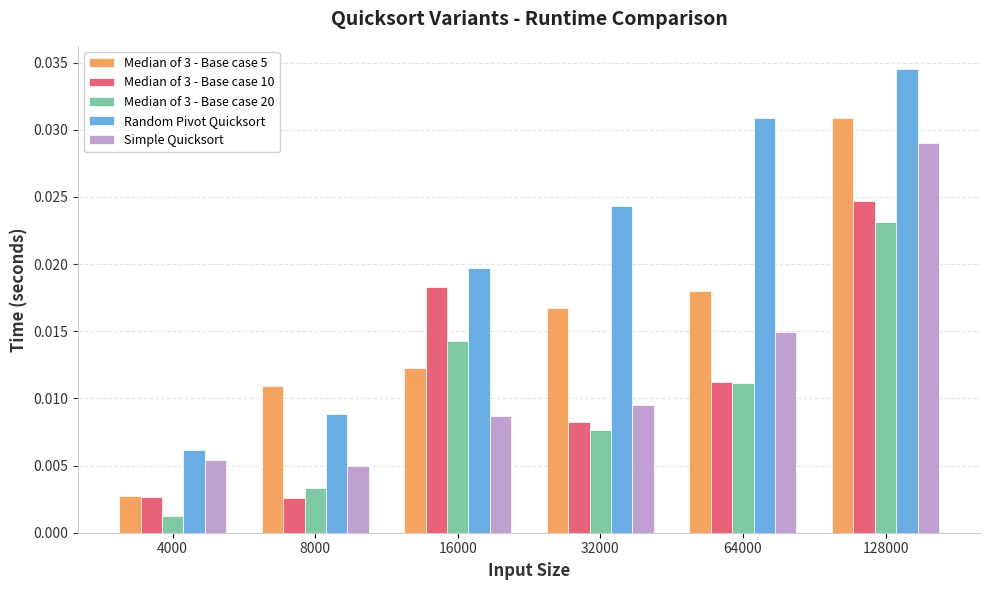

Which series has the widest spread of values?

Random Pivot Quicksort